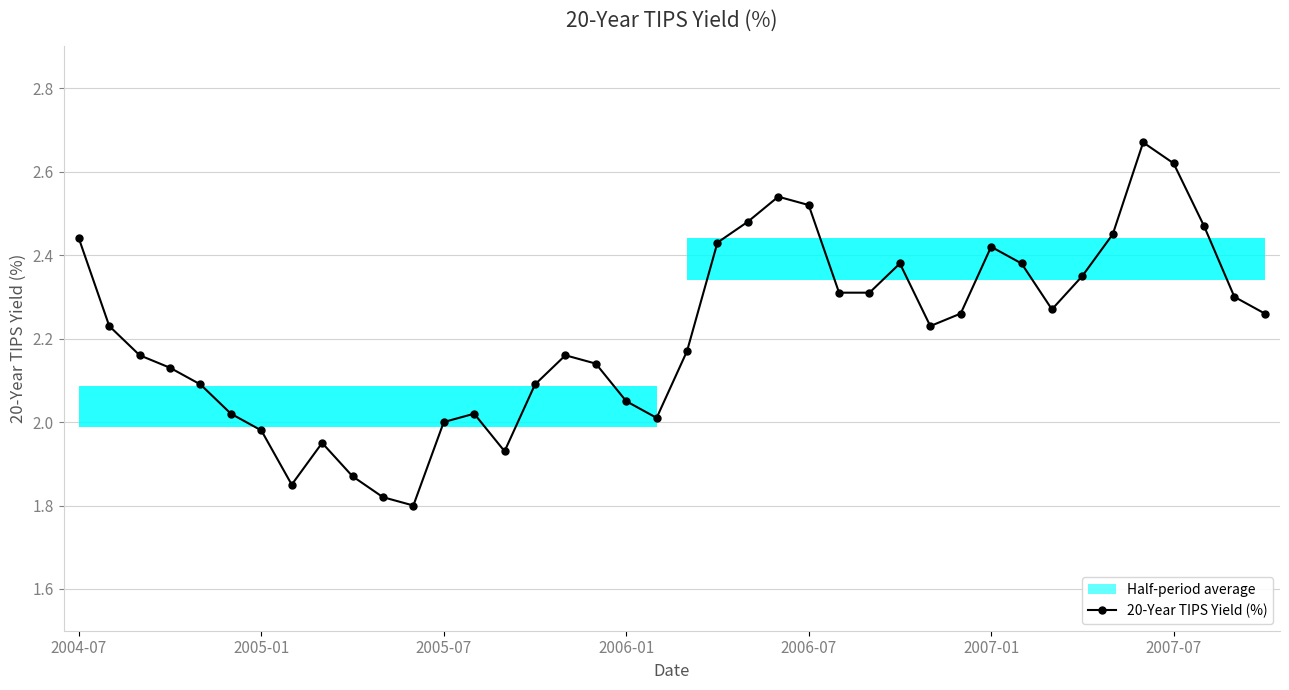

In 20-Year TIPS Yield (%), how many points are higher than both neighbors (excluding endpoints)?

7